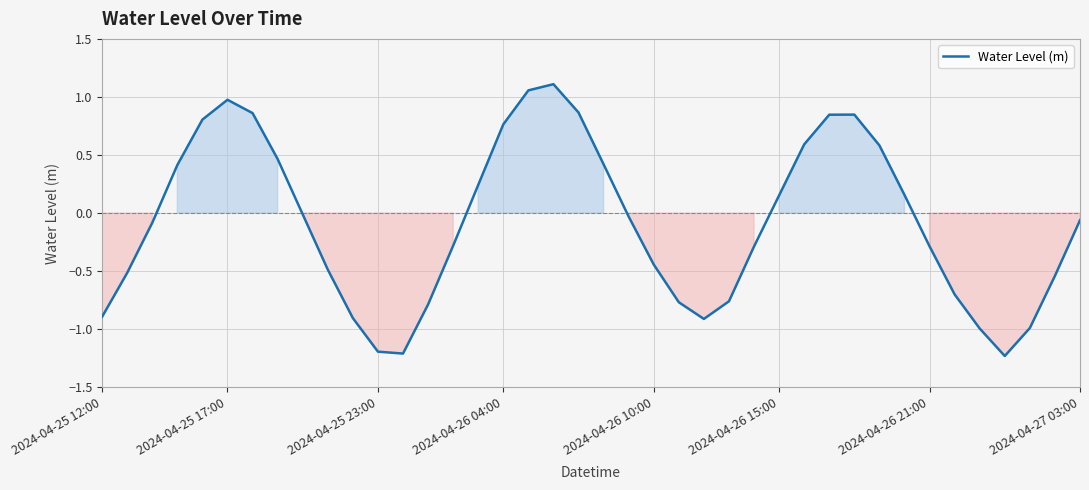

What is the difference between the maximum and minimum values?

2.3